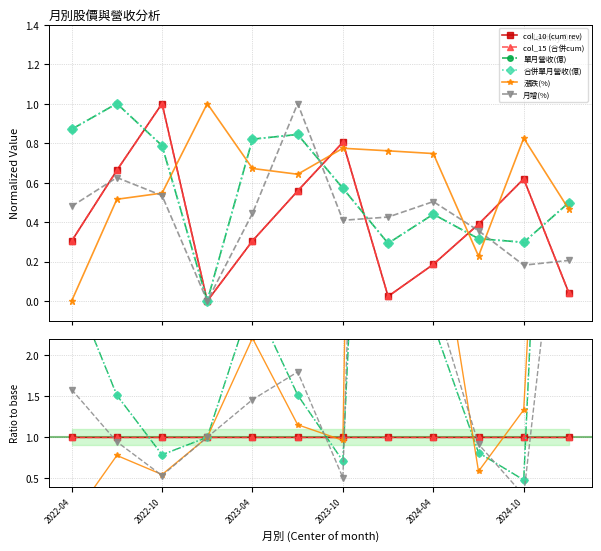

What is the value of the col_15 (合併cum) point at the 6th from the left?

1.0